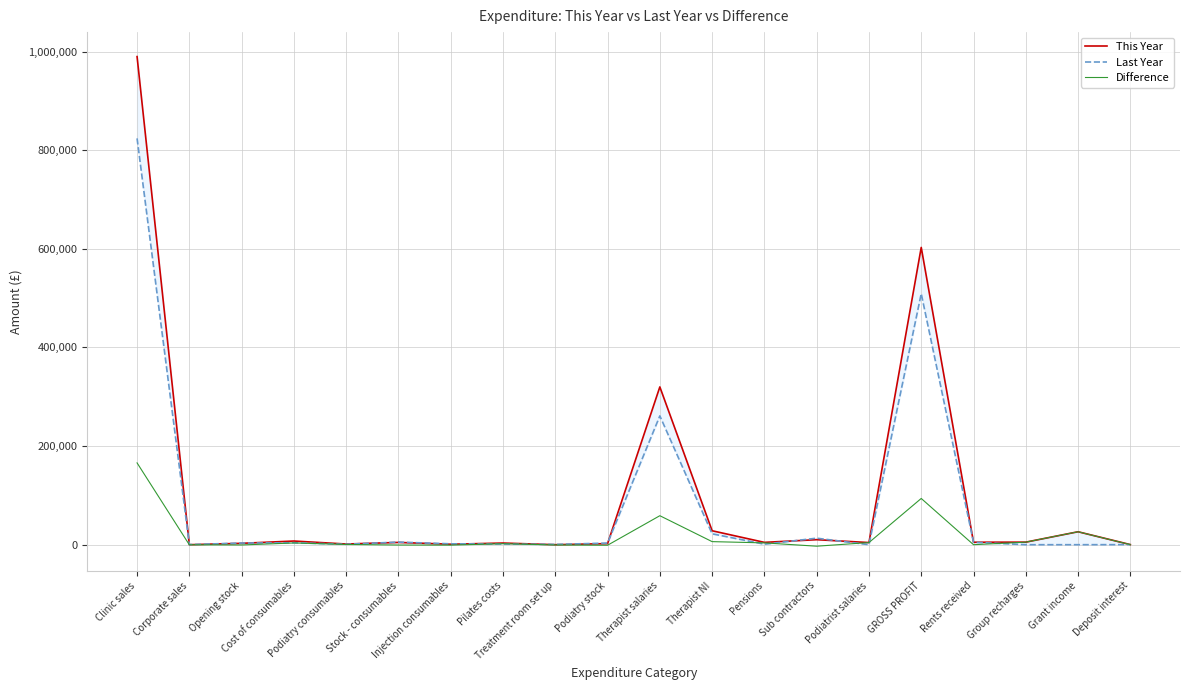

At which label does Last Year reach its minimum?

Podiatrist salaries